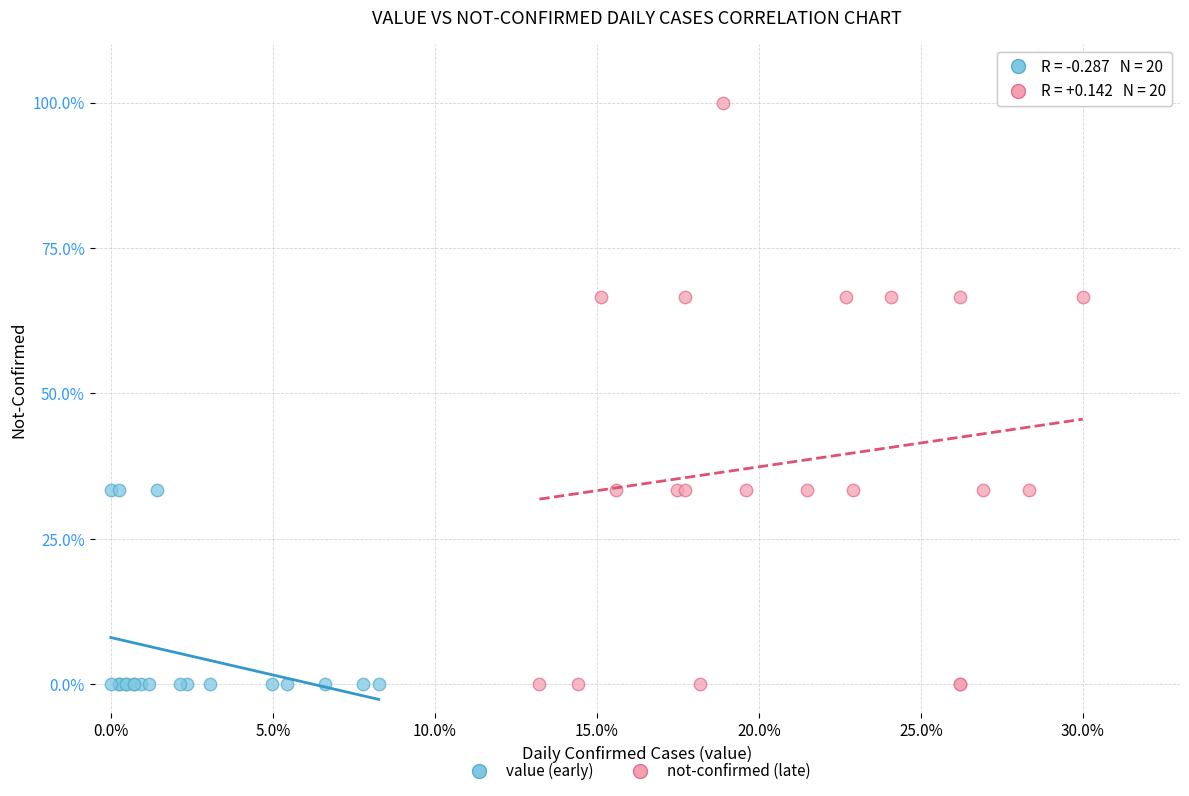

What are all the series names shown in the legend?

value (early), not-confirmed (late)